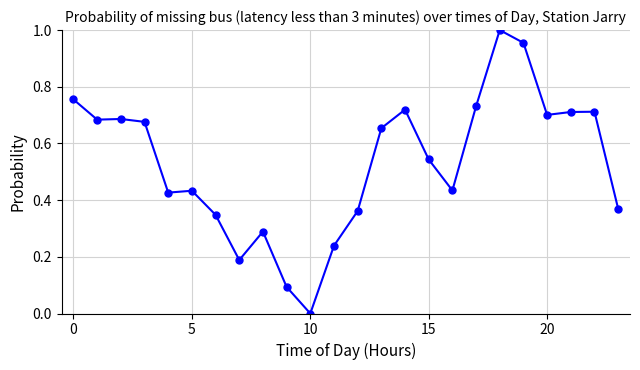

What is the difference between the maximum and second lowest values?

0.9